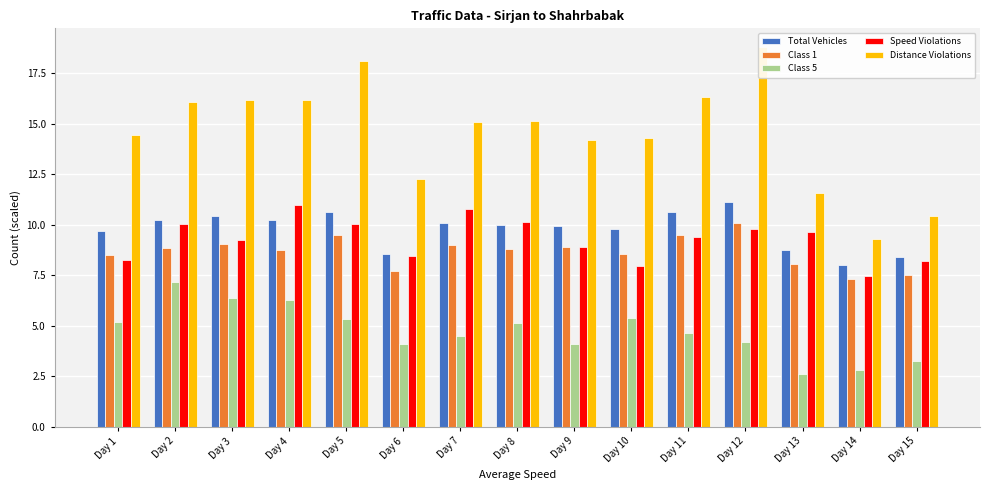

Reading left to right, list all the values displayed in this chart.

Total Vehicles: 9.7	10.3	10.4	10.2	10.6	8.6	10.1	10.0	10.0	9.8	10.6	11.1	8.8	8.0	8.4
Class 1: 8.5	8.9	9.1	8.8	9.5	7.7	9.0	8.8	8.9	8.5	9.5	10.1	8.1	7.3	7.5
Class 5: 5.2	7.2	6.4	6.3	5.4	4.1	4.5	5.1	4.1	5.4	4.7	4.2	2.6	2.8	3.3
Speed Violations: 8.3	10.0	9.2	11.0	10.1	8.4	10.8	10.1	8.9	8.0	9.4	9.8	9.6	7.5	8.2
Distance Violations: 14.4	16.1	16.2	16.2	18.1	12.3	15.1	15.1	14.2	14.3	16.3	18.8	11.6	9.3	10.4